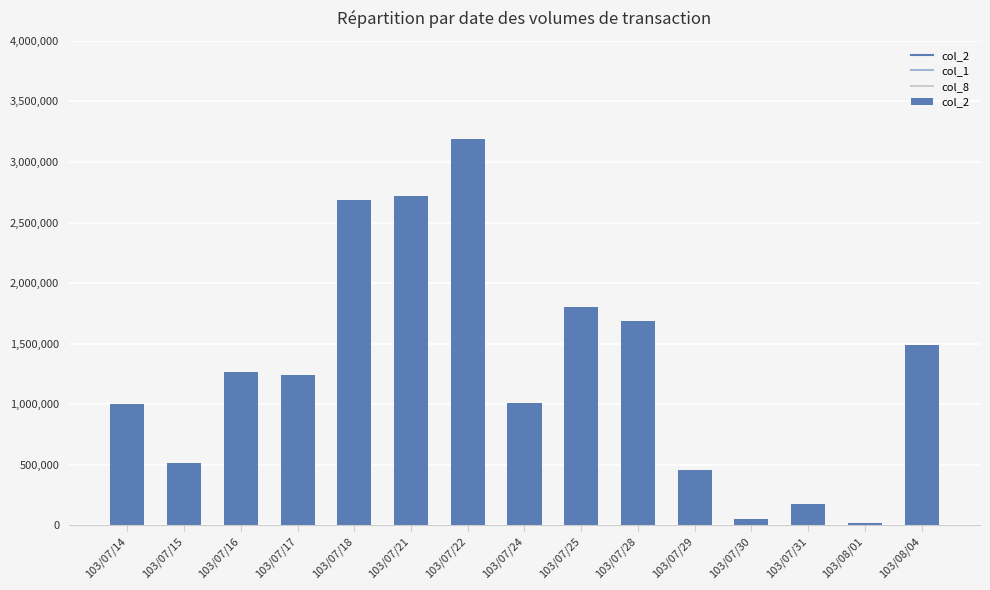

At which category does the chart reach its peak across all series?

103/07/22